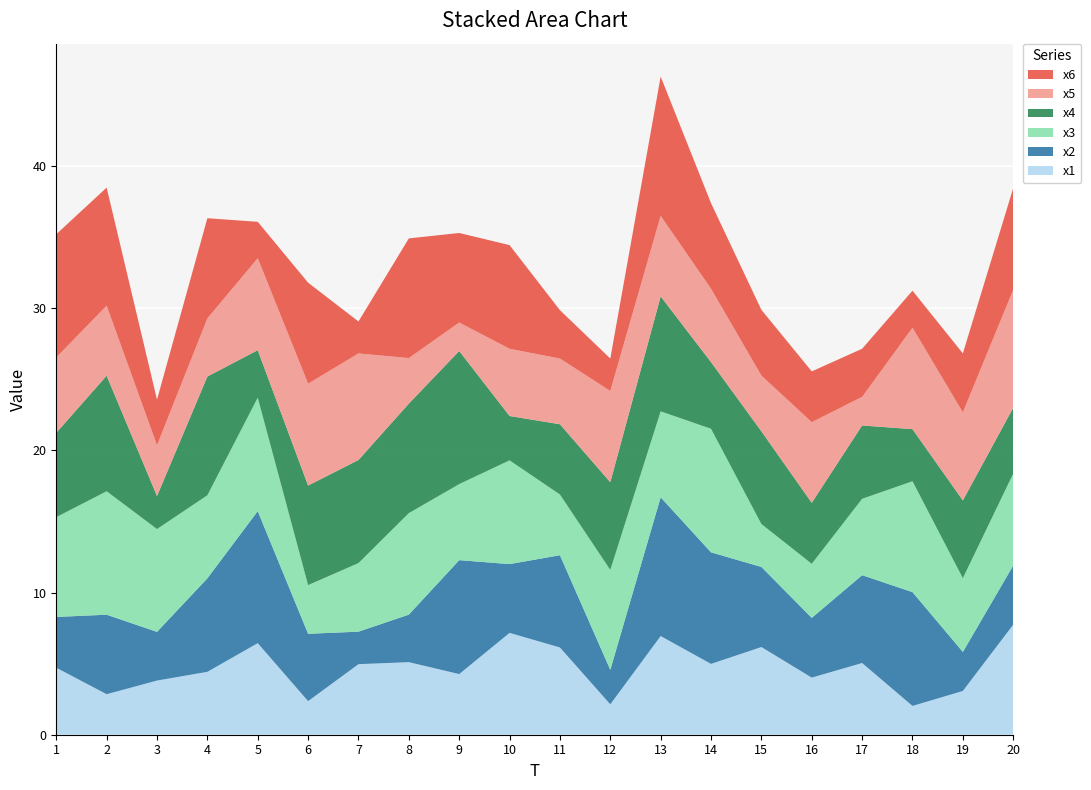

Reading left to right, transcribe all the data shown in this chart.

x1: 1=4.7	2=2.9	3=3.8	4=4.4	5=6.4	6=2.4	7=5.0	8=5.1	9=4.3	10=7.2	11=6.1	12=2.1	13=6.9	14=5.0	15=6.2	16=4.0	17=5.0	18=2.0	19=3.1	20=7.7
x2: 1=3.6	2=5.6	3=3.4	4=6.6	5=9.3	6=4.7	7=2.3	8=3.3	9=8.0	10=4.8	11=6.5	12=2.4	13=9.8	14=7.8	15=5.6	16=4.2	17=6.2	18=8.0	19=2.7	20=4.2
x3: 1=7.0	2=8.7	3=7.2	4=5.8	5=8.0	6=3.4	7=4.8	8=7.1	9=5.4	10=7.3	11=4.3	12=7.0	13=6.0	14=8.7	15=3.0	16=3.8	17=5.4	18=7.8	19=5.2	20=6.5
x4: 1=5.9	2=8.1	3=2.3	4=8.4	5=3.3	6=7.0	7=7.3	8=7.7	9=9.4	10=3.1	11=4.9	12=6.2	13=8.1	14=4.7	15=6.5	16=4.3	17=5.2	18=3.7	19=5.5	20=4.6
x5: 1=5.3	2=4.9	3=3.6	4=4.1	5=6.5	6=7.2	7=7.5	8=3.2	9=2.0	10=4.7	11=4.6	12=6.4	13=5.7	14=5.2	15=3.9	16=5.7	17=2.0	18=7.1	19=6.2	20=8.3
x6: 1=8.7	2=8.3	3=3.2	4=7.0	5=2.6	6=7.1	7=2.2	8=8.4	9=6.3	10=7.3	11=3.4	12=2.3	13=9.8	14=6.0	15=4.6	16=3.6	17=3.4	18=2.6	19=4.1	20=7.2